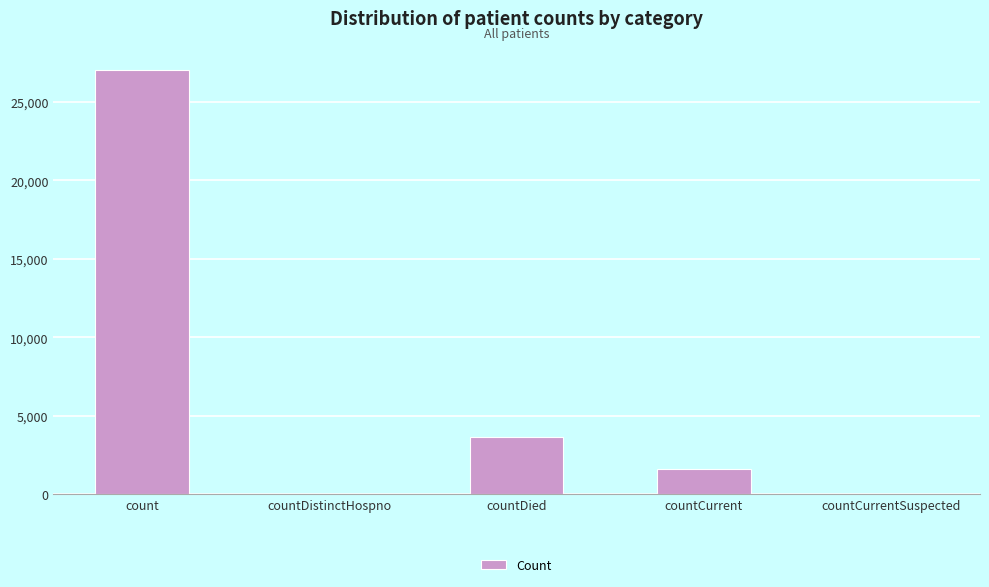

What is the sum of the values at countCurrent and countDied?

5240